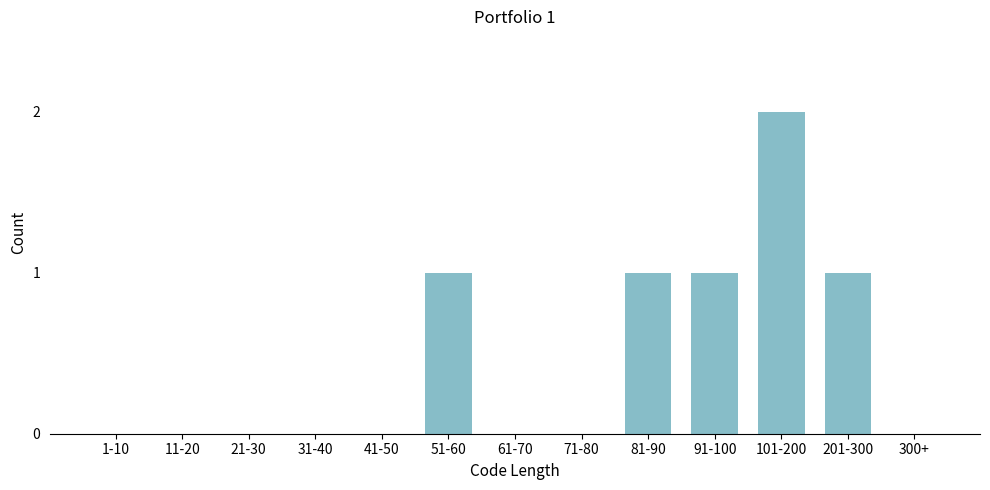

Reading right to left, list all the values displayed in this chart.

300+=0	201-300=1	101-200=2	91-100=1	81-90=1	71-80=0	61-70=0	51-60=1	41-50=0	31-40=0	21-30=0	11-20=0	1-10=0